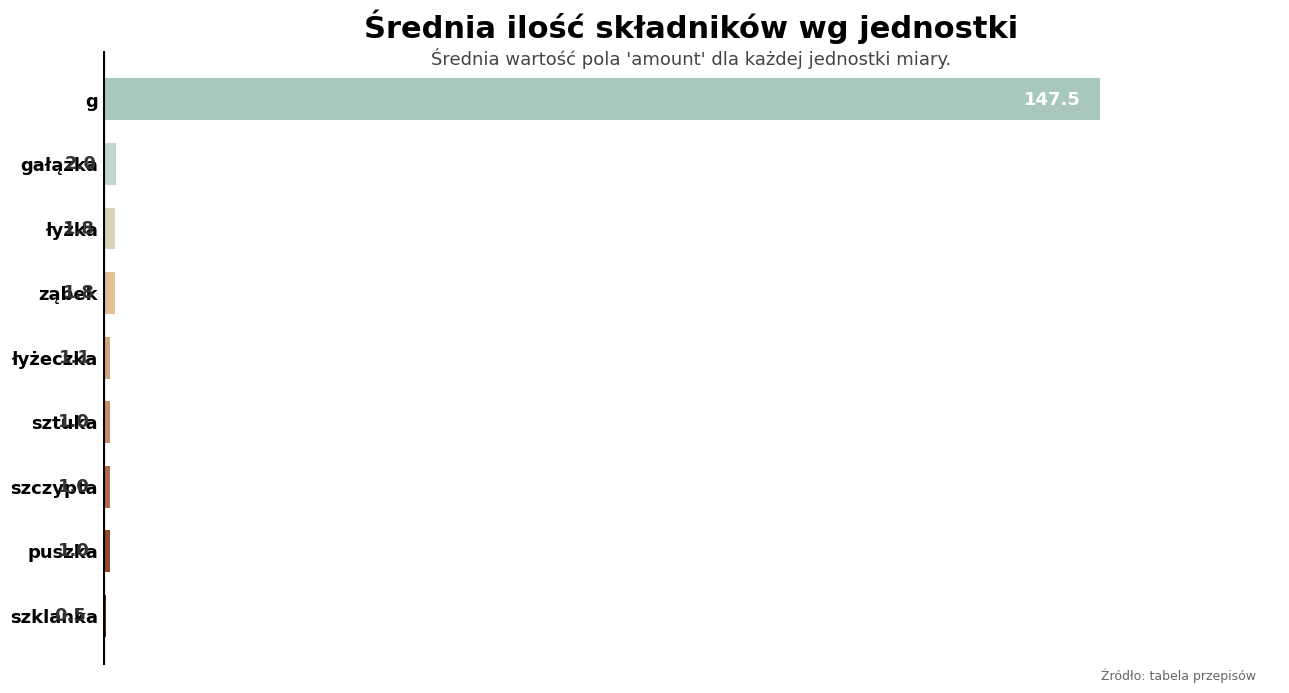

Which has a higher value, g or sztuka?

g